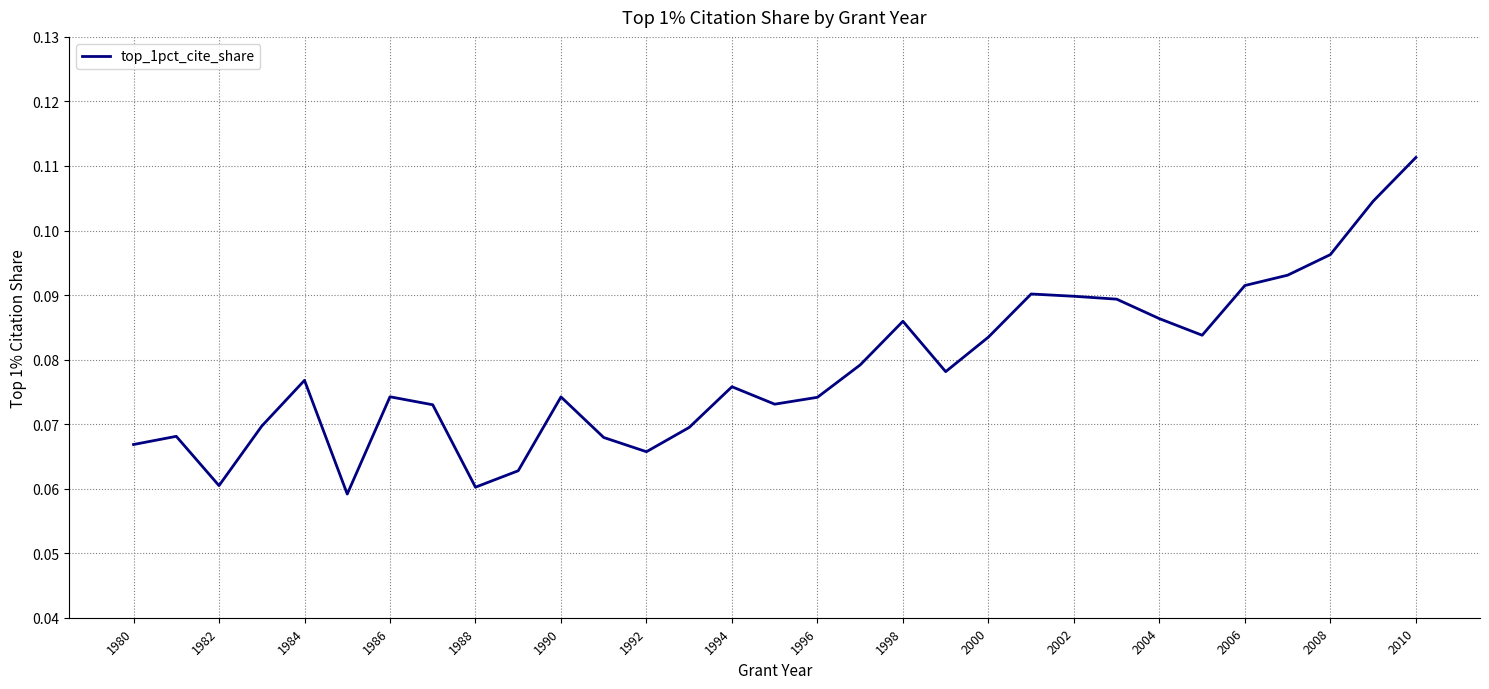

What is the value of the 8th point from the left?

0.1